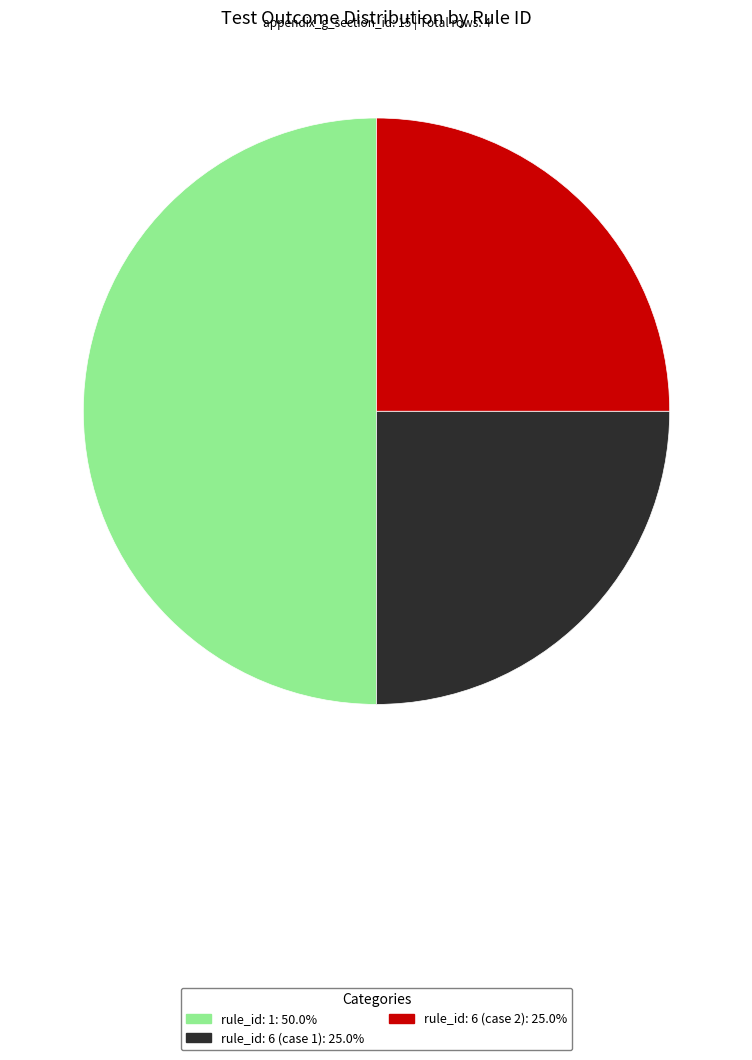

Do rule_id: 1 and rule_id: 6 (case 1) together represent more than half of the pie?

Yes